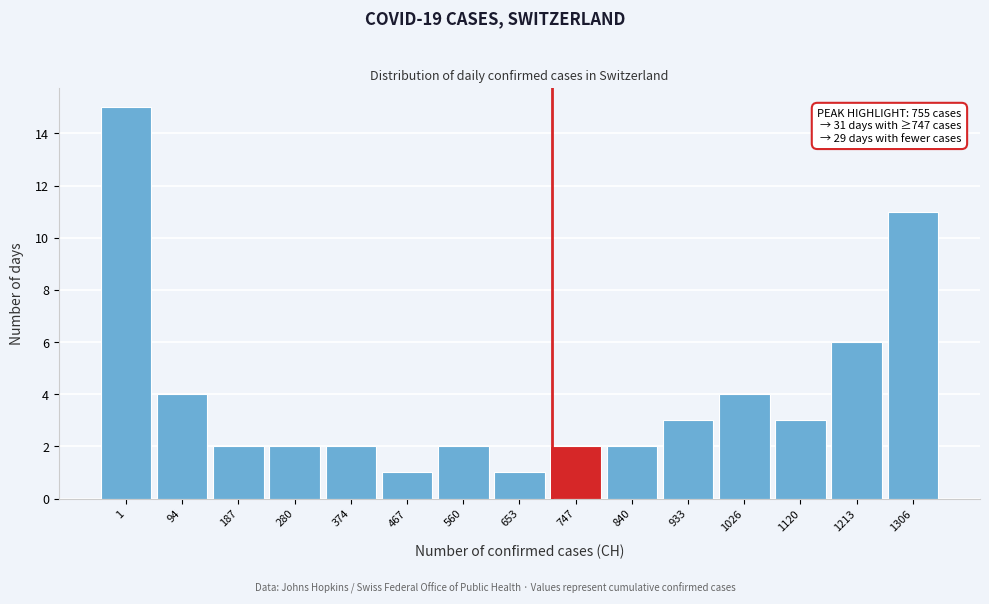

Reading left to right, transcribe all the data shown in this chart.

1=15	94=4	187=2	280=2	374=2	467=1	560=2	653=1	747=2	840=2	933=3	1026=4	1120=3	1213=6	1306=11